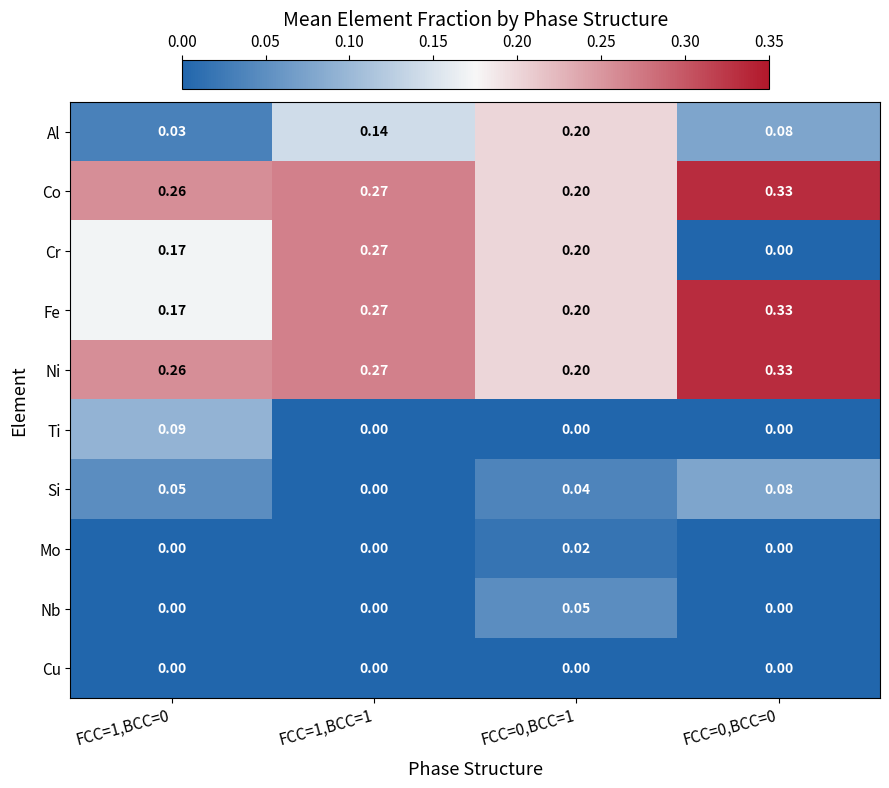

What is the total value across all series at FCC=0,BCC=1?

1.1